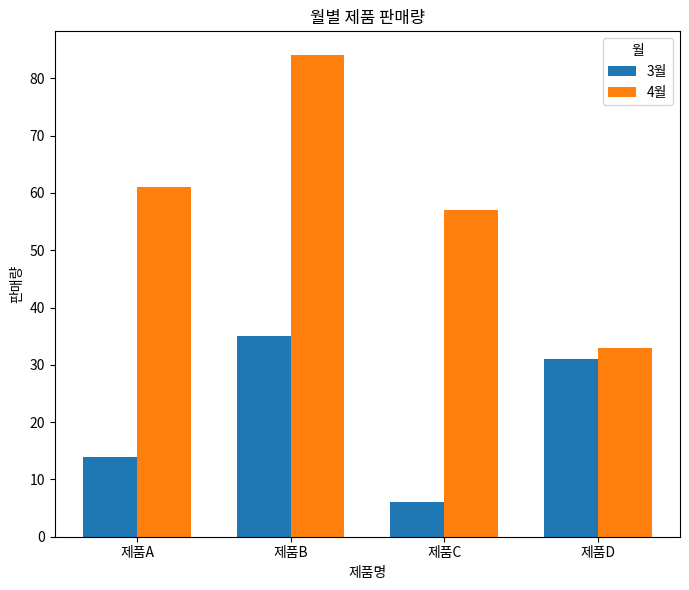

What is the value of the 3월 bar at the 3rd from the left?

6